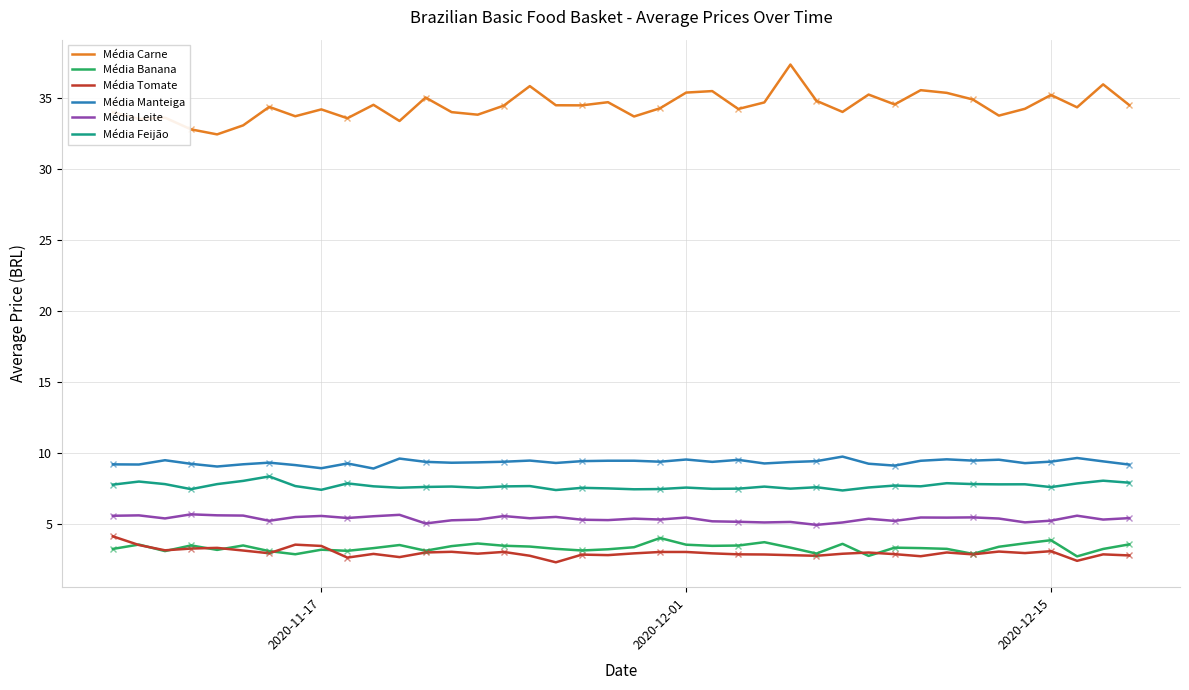

Count the number of categories in the chart.

40